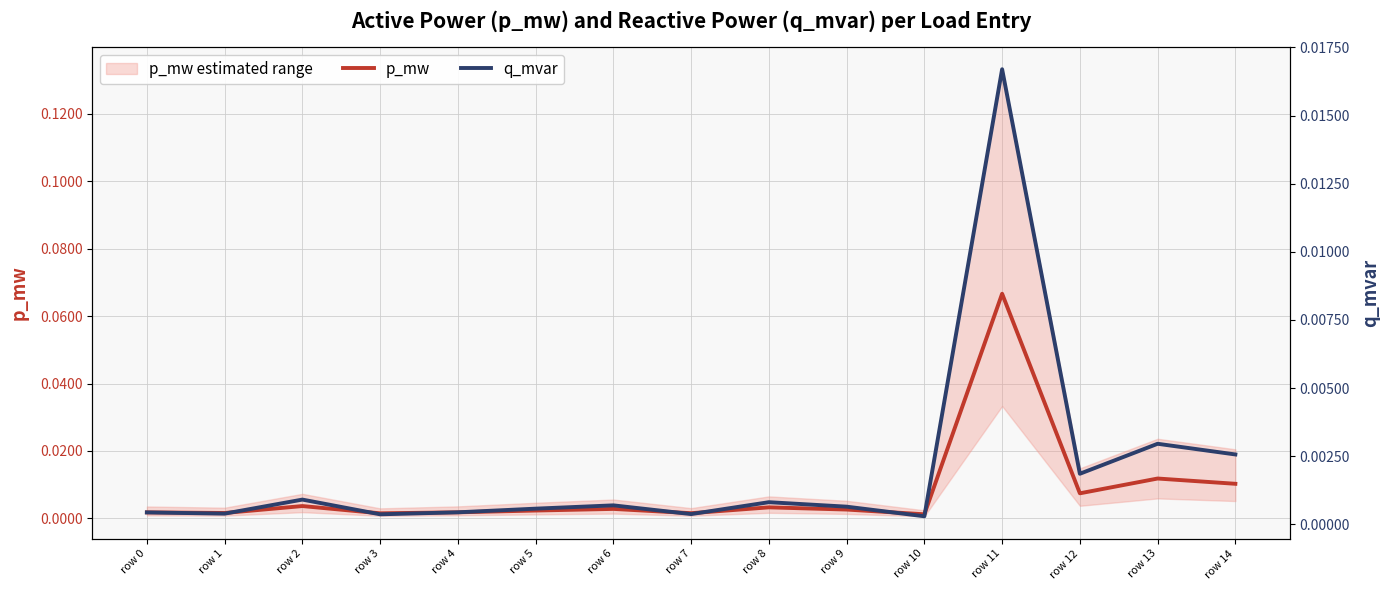

How many interior local valleys does the p_mw series have?

5